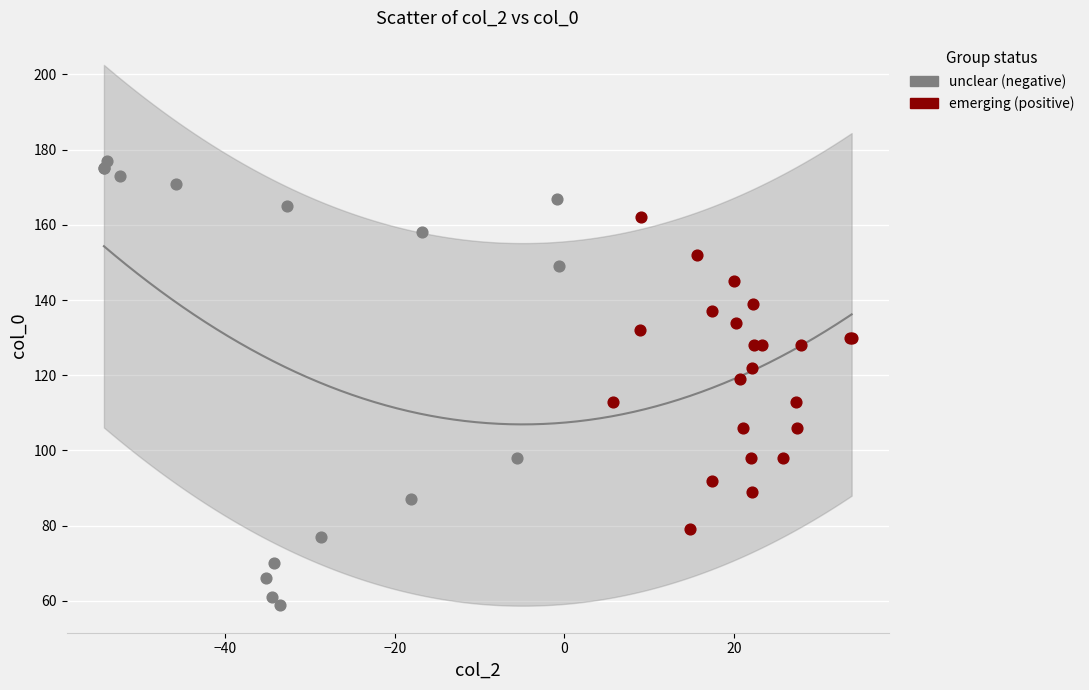

Which series reaches the minimum Y coordinate?

unclear (negative)